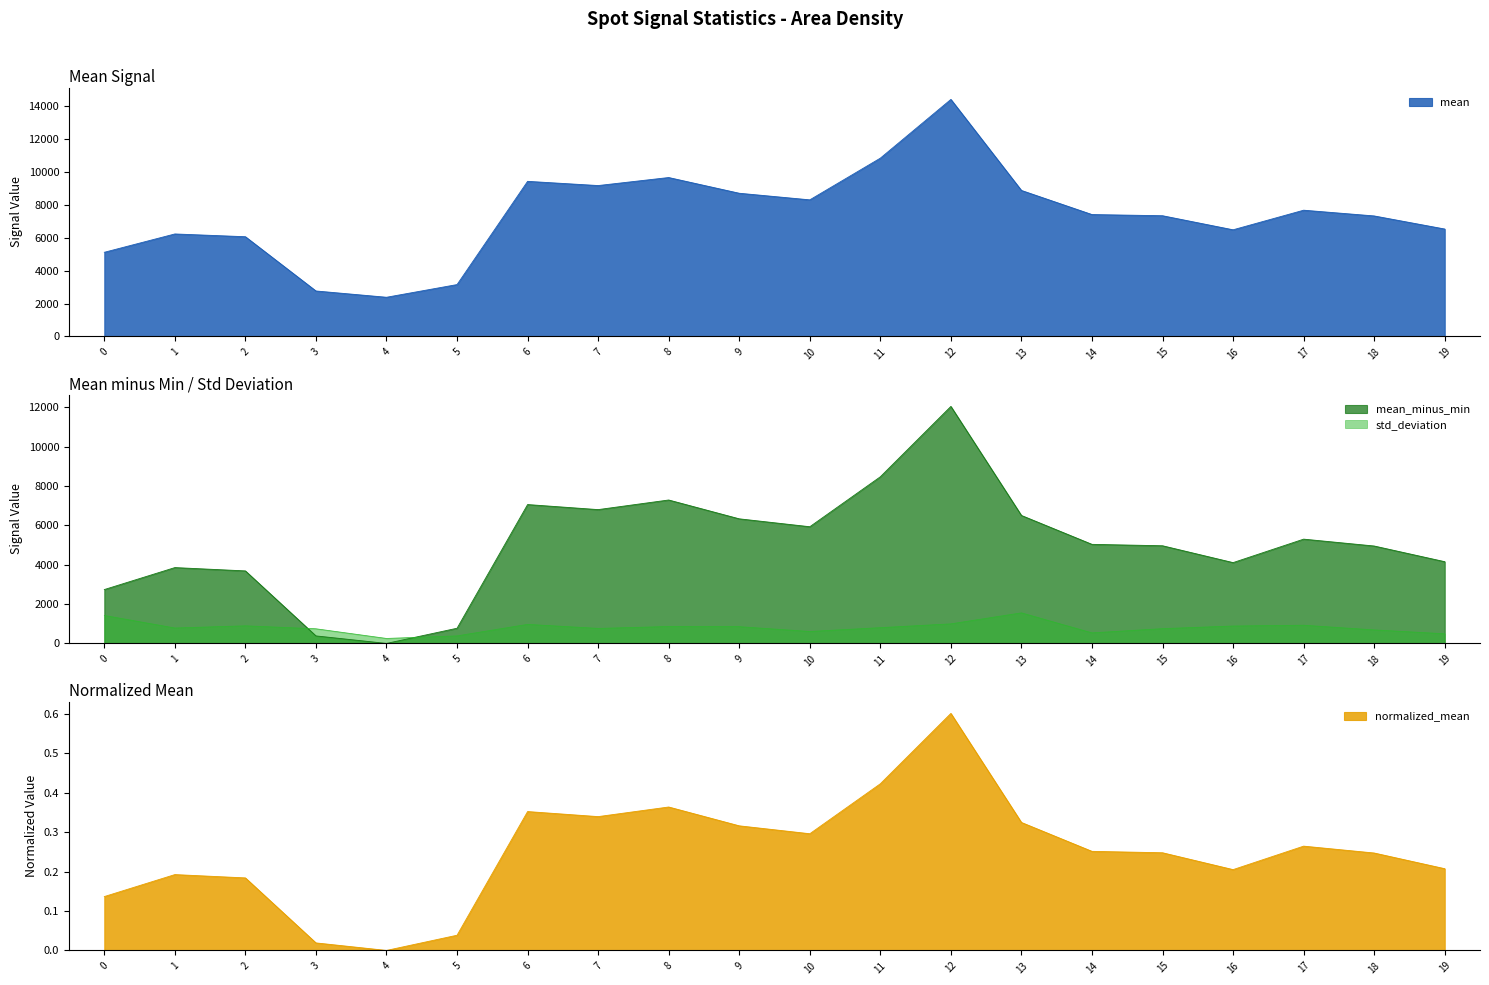

How many lines are shown in the chart?

4